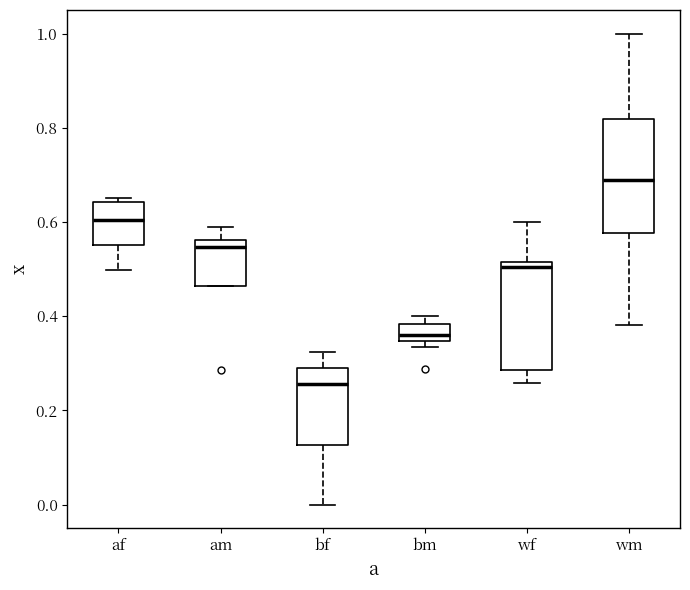

Reading left to right, read every box against the y-axis: the position of its median line, the range the box covers, and the ends of its whiskers. The values are not printed on the chart, so give them approximately, as read against the axis.

af: median 0.60, box 0.56 to 0.64, whiskers 0.50 to 0.66
am: median 0.54, box 0.46 to 0.56, whiskers 0.46 to 0.58
bf: median 0.26, box 0.12 to 0.28, whiskers 0.00 to 0.32
bm: median 0.36, box 0.34 to 0.38, whiskers 0.34 (just below the box's lower edge) to 0.40
wf: median 0.50, box 0.28 to 0.52, whiskers 0.26 to 0.60
wm: median 0.68, box 0.58 to 0.82, whiskers 0.38 to 1.00